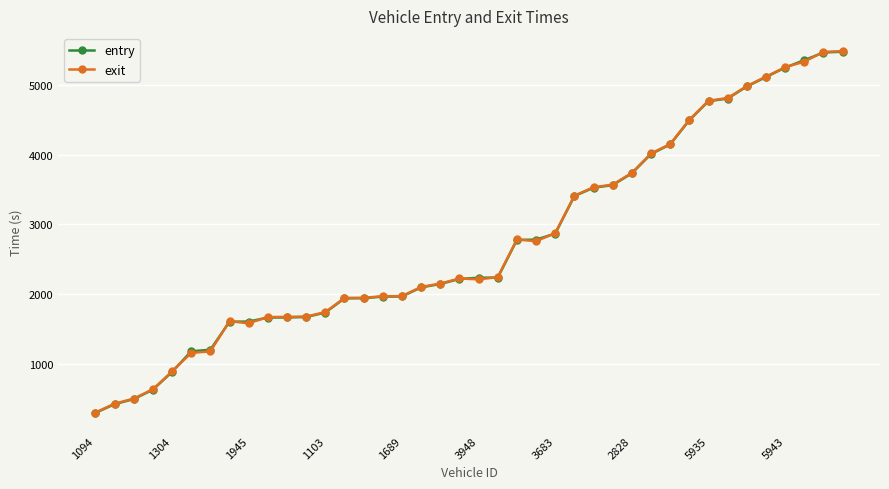

What is the value of the entry point at the 6th from the left?

1177.2